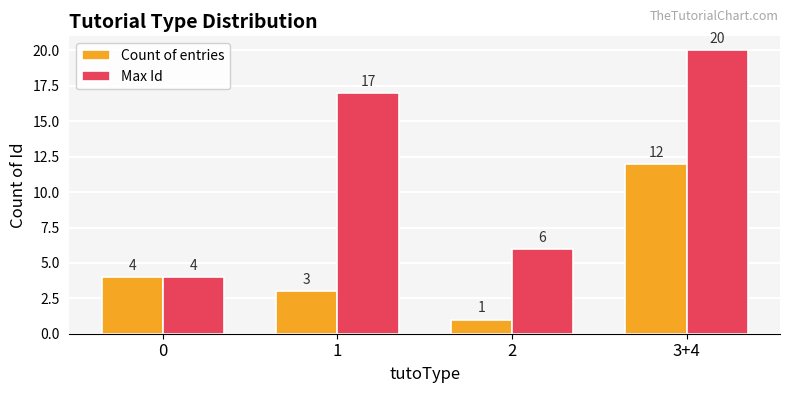

The Count of entries series shows 1 at 2. True or false?

True